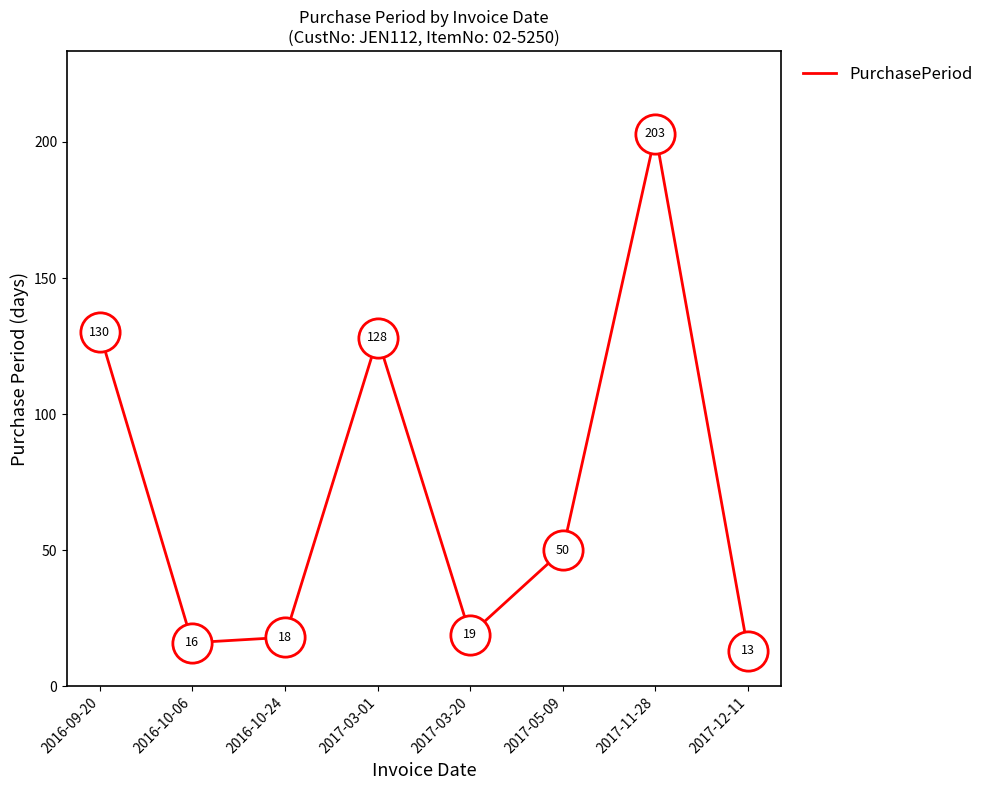

What is the ratio of the value at 2016-10-06 to the value at 2016-09-20?

0.1